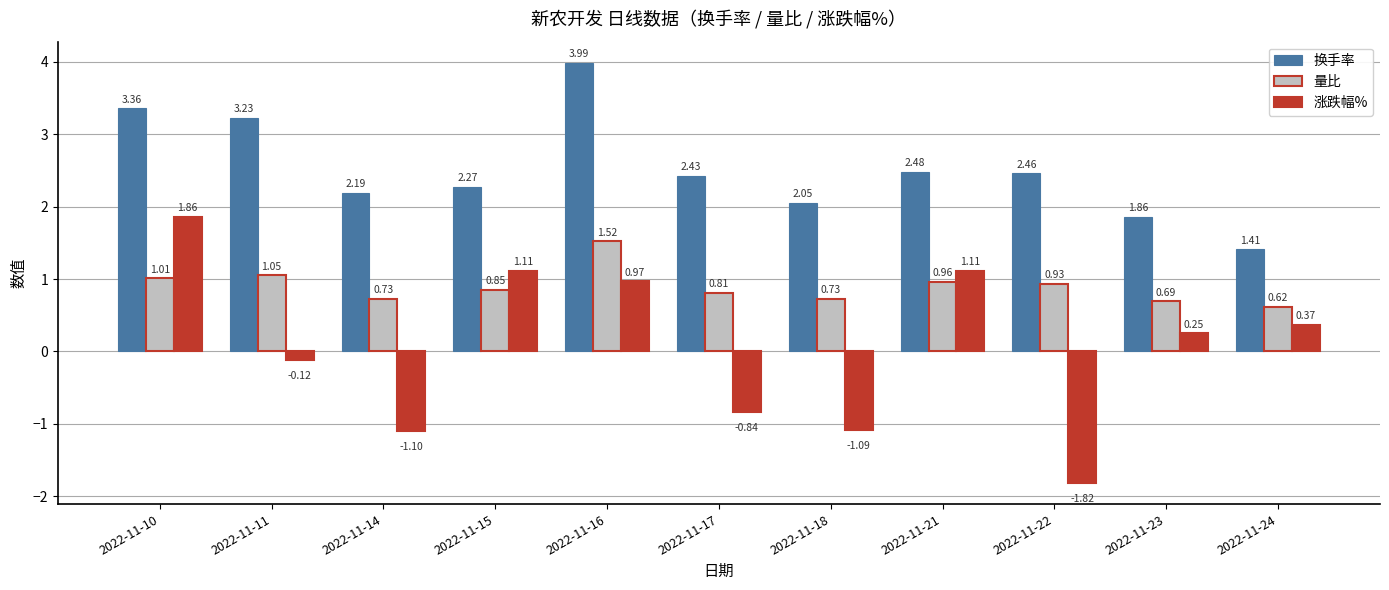

What is the sum of the 换手率 values at 2022-11-10 and 2022-11-24?

4.8